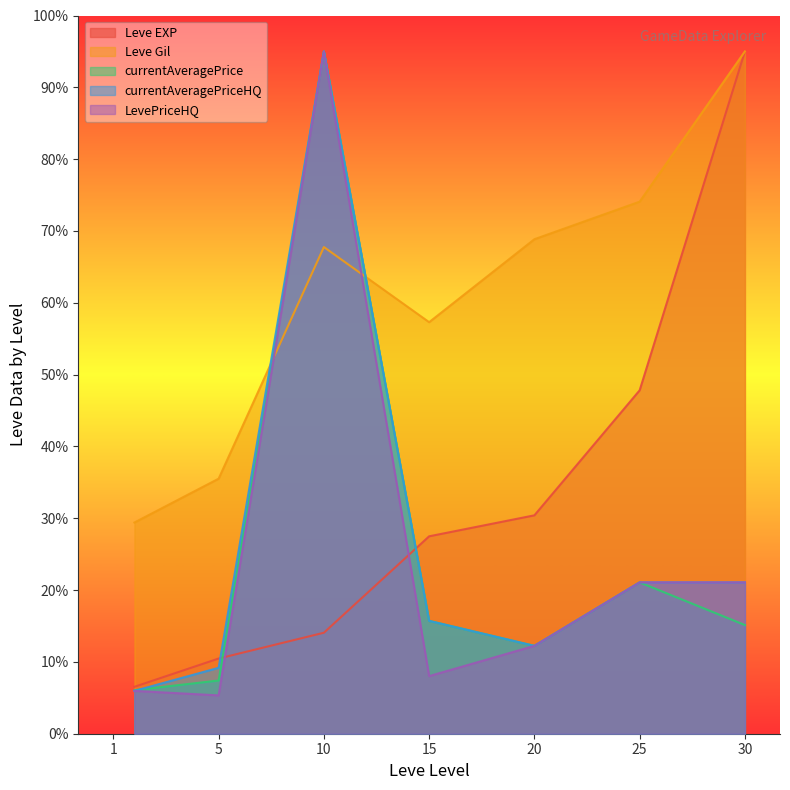

At which category is the sum across all series the highest?

10